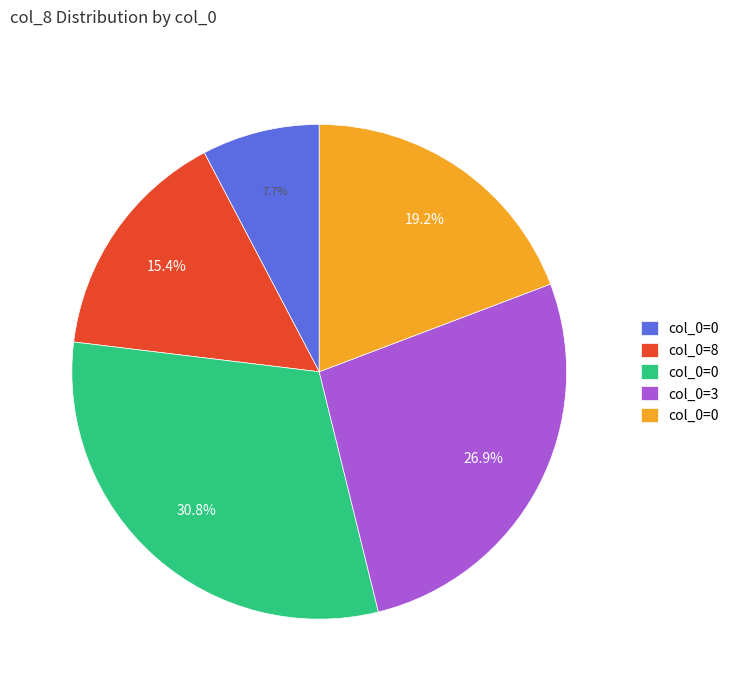

Does any single category account for the majority?

No